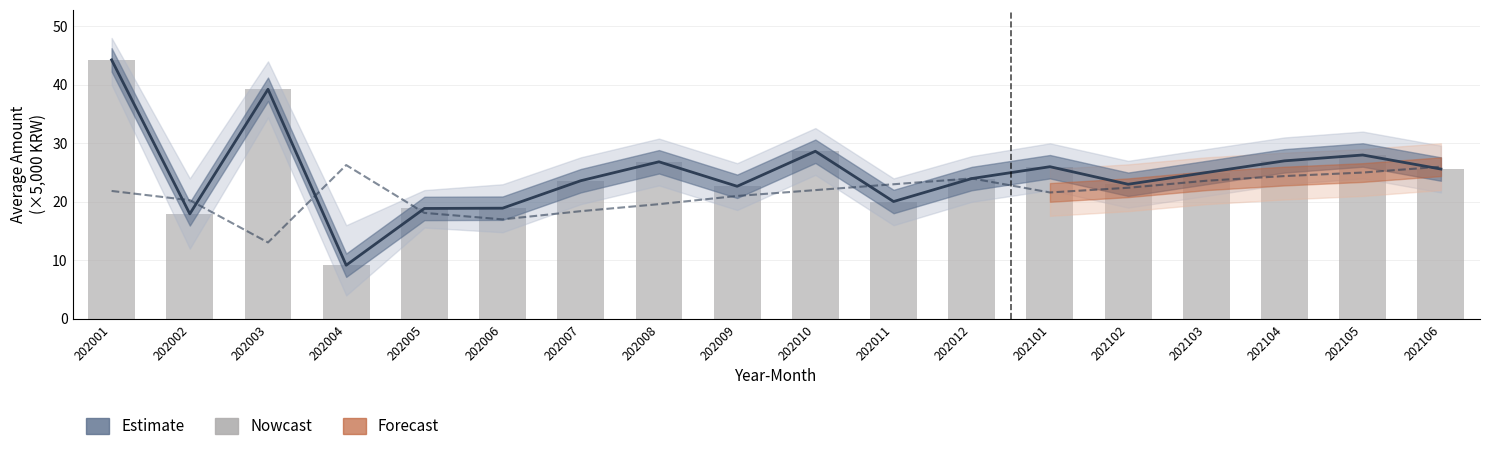

Reading left to right, list all the values displayed in this chart.

Estimate (치과): 202001=44.3	202002=17.9	202003=39.2	202004=9.2	202005=18.9	202006=18.9	202007=23.6	202008=26.8	202009=22.7	202010=28.6	202011=20.0	202012=24.0	202101=26.0	202102=23.0	202103=25.0	202104=27.0	202105=28.0	202106=25.6
Nowcast (신경과): 202001=21.9	202002=20.3	202003=13.1	202004=26.3	202005=18.1	202006=17.0	202007=18.4	202008=19.6	202009=21.0	202010=22.0	202011=23.0	202012=24.0	202101=21.6	202102=22.4	202103=23.6	202104=24.4	202105=25.0	202106=26.0
치과 AMT (bar): 202001=44.3	202002=17.9	202003=39.2	202004=9.2	202005=18.9	202006=18.9	202007=23.6	202008=26.8	202009=22.7	202010=28.6	202011=20.0	202012=24.0	202101=26.0	202102=23.0	202103=25.0	202104=27.0	202105=28.0	202106=25.6